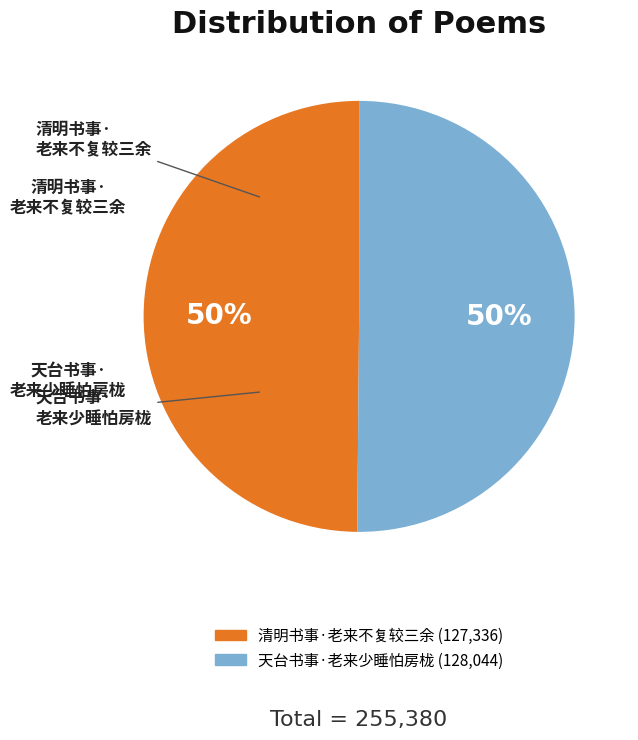

How many segments does this pie chart have?

2